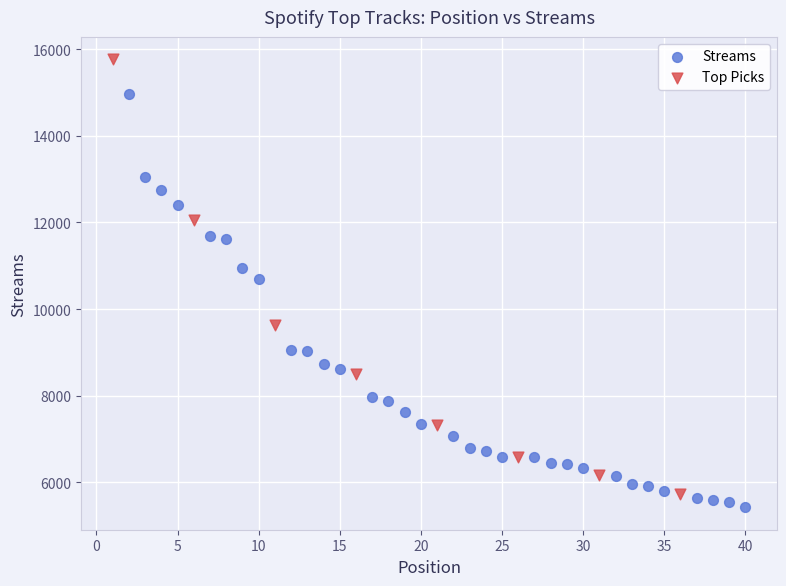

Which series has the widest spread of Y values?

Top Picks